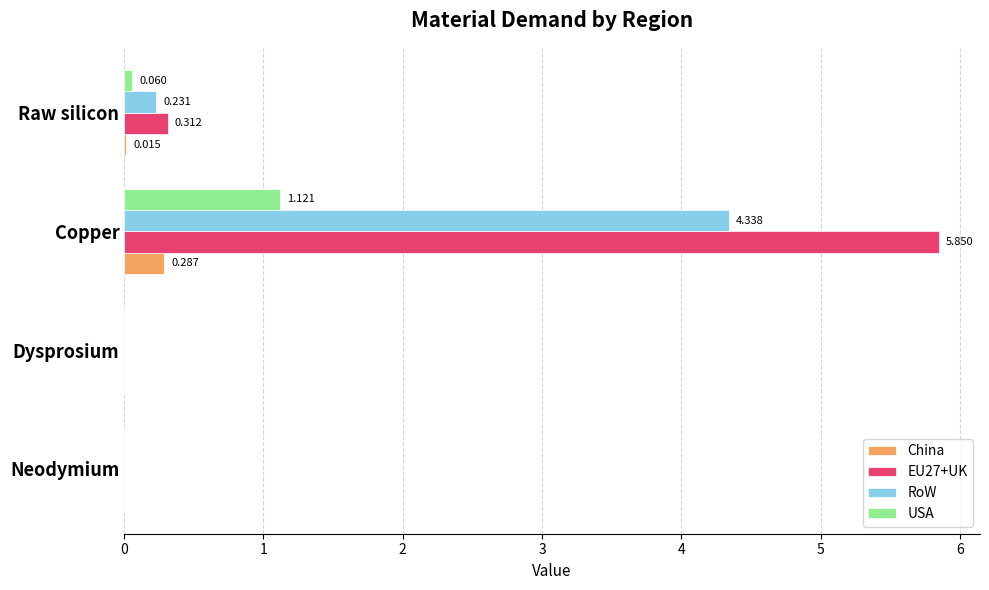

Where is RoW nearest to the value 2?

Raw silicon